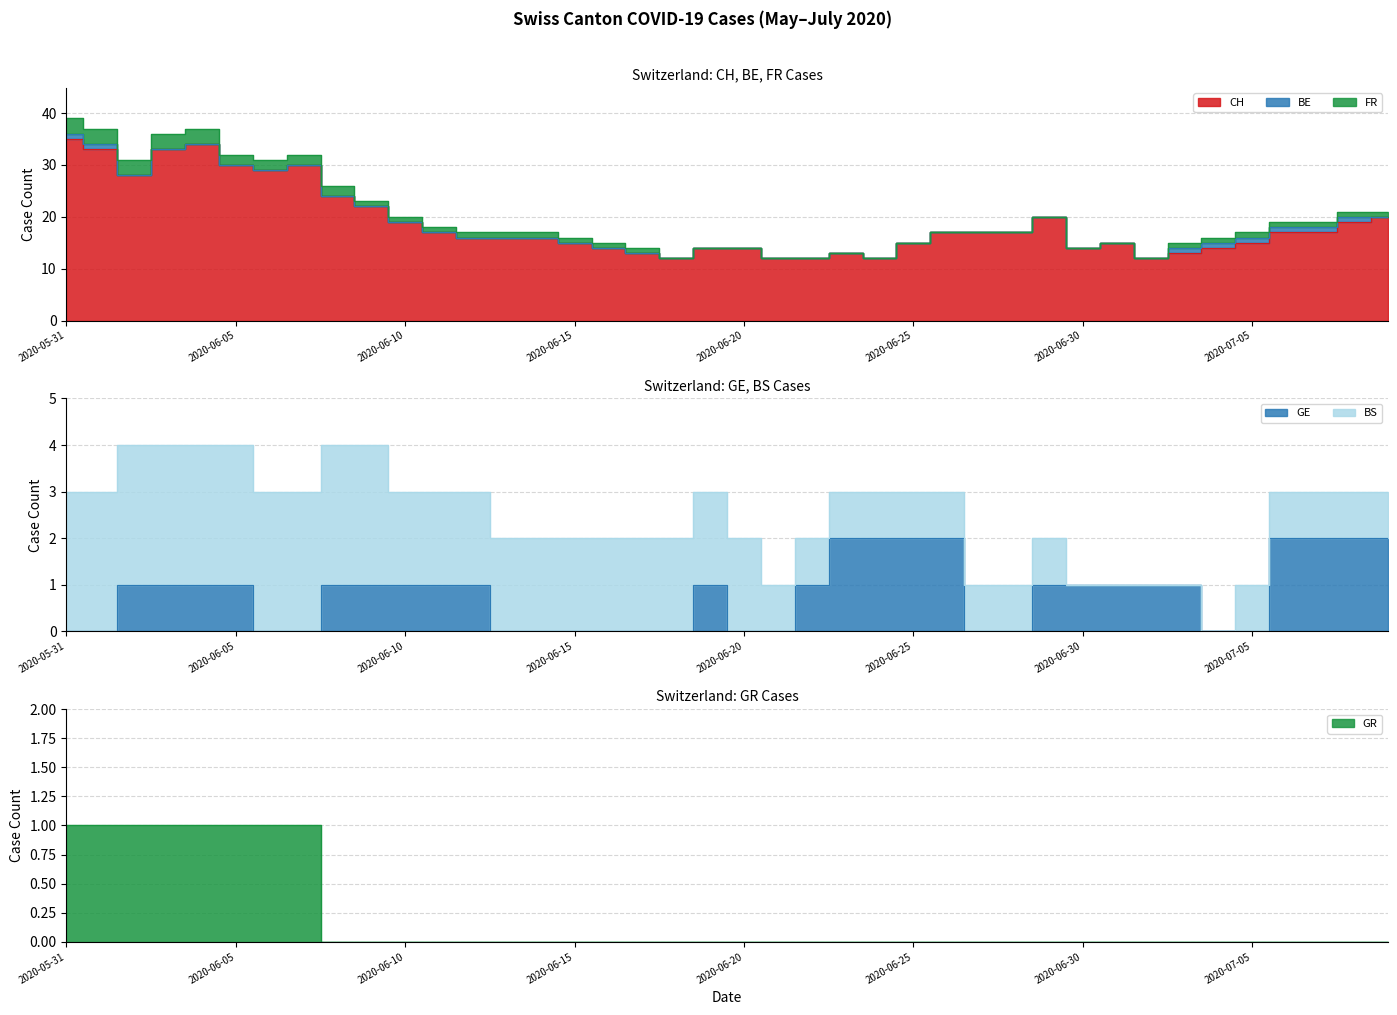

Is it true that CH equals 35 at 2020-05-31?

True